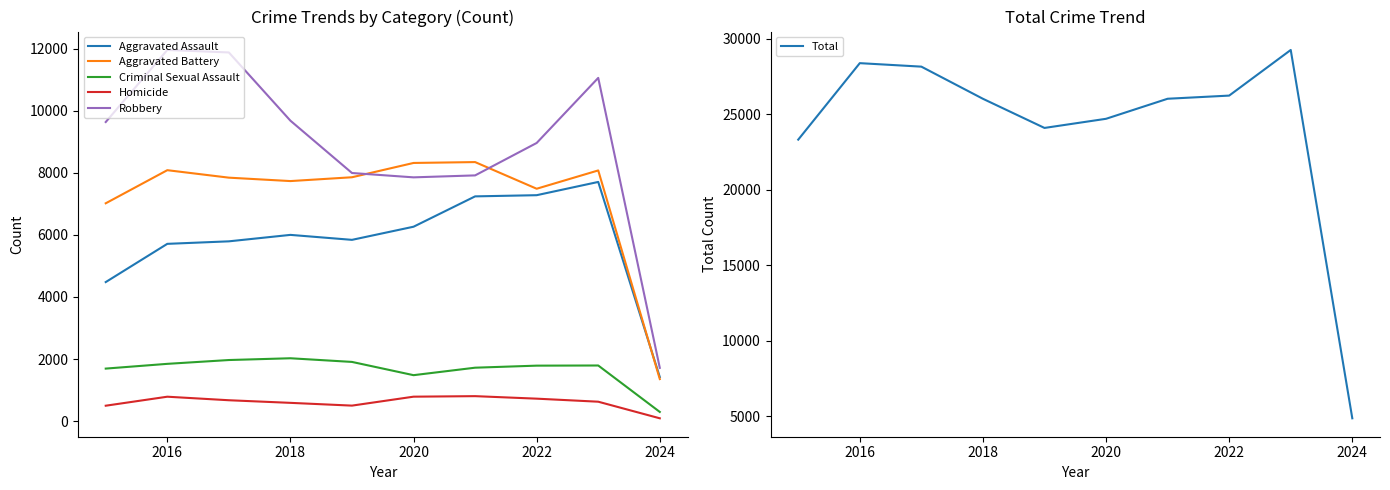

What is the difference between the maximum and minimum values in the Homicide series?

714